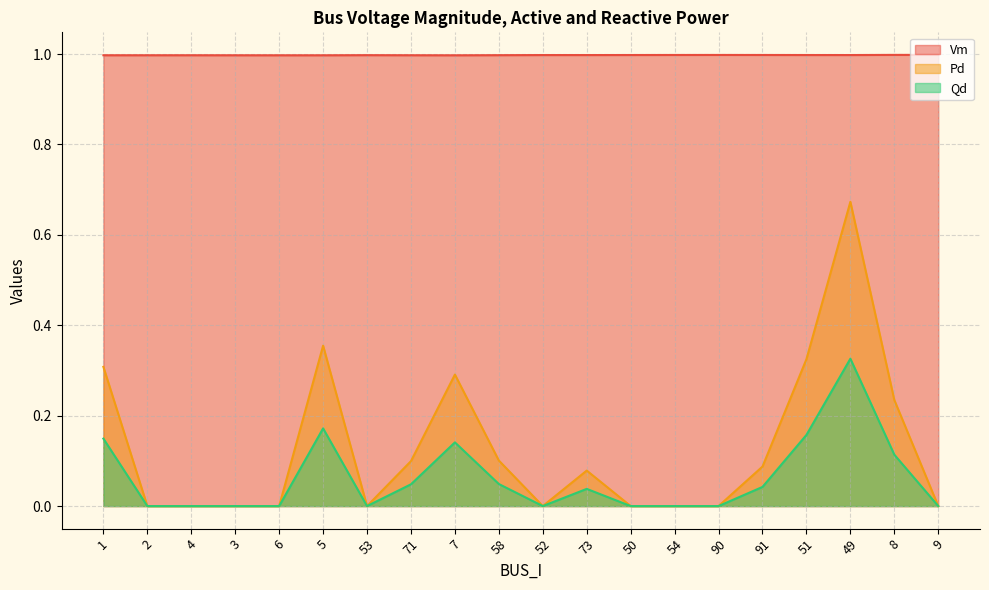

The Qd series shows 0.1 at 58. True or false?

False